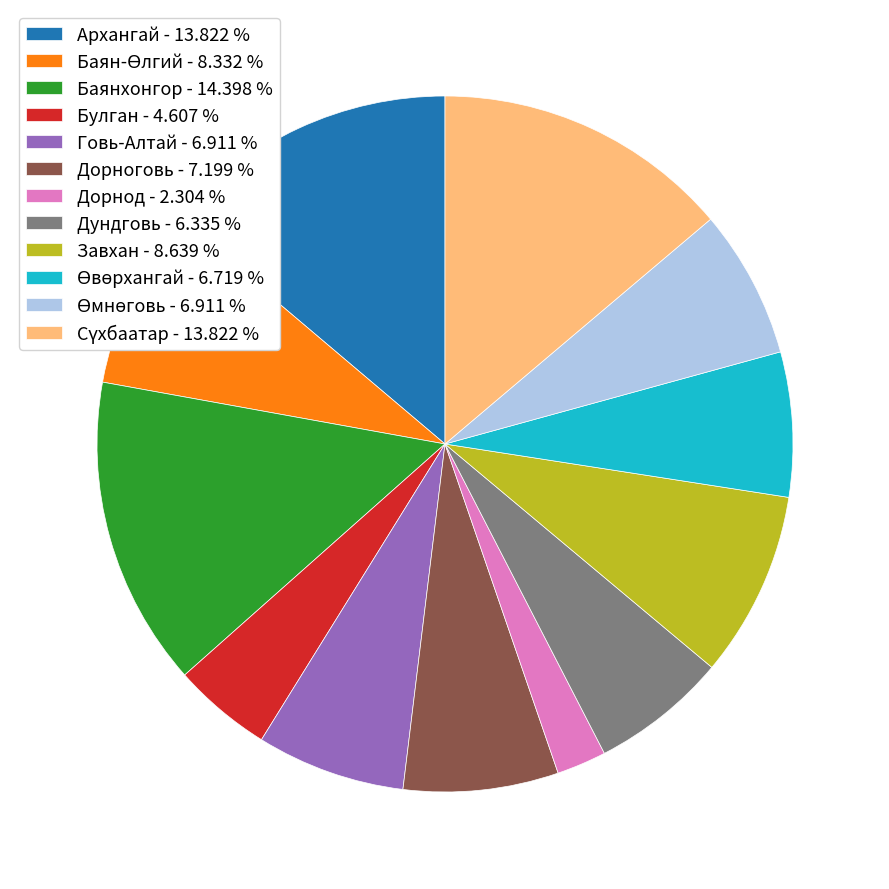

Combined, do Дорнод - 2.304 % and Говь-Алтай - 6.911 % account for over 50%?

No